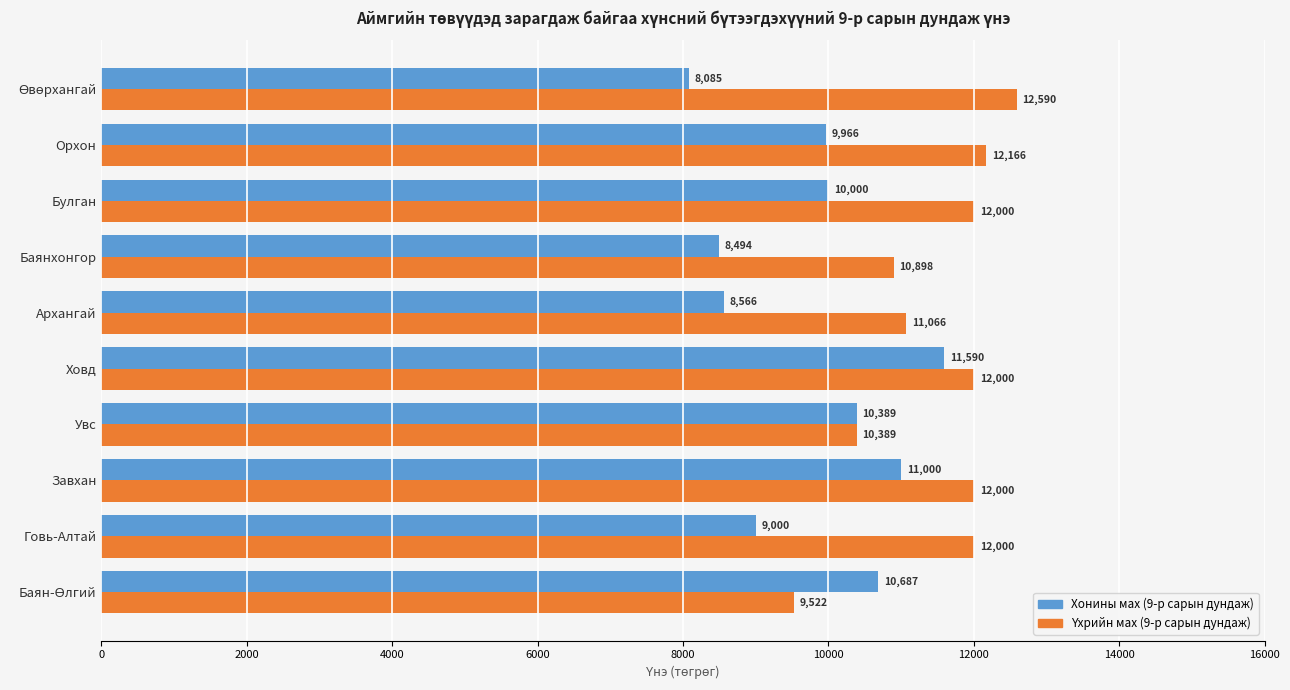

At which category is the sum across all series the highest?

Ховд